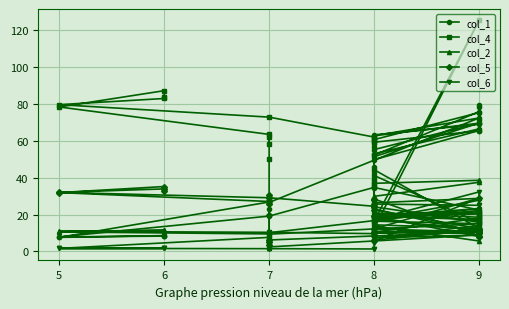

What is the highest value of the col_2 series?

38.6